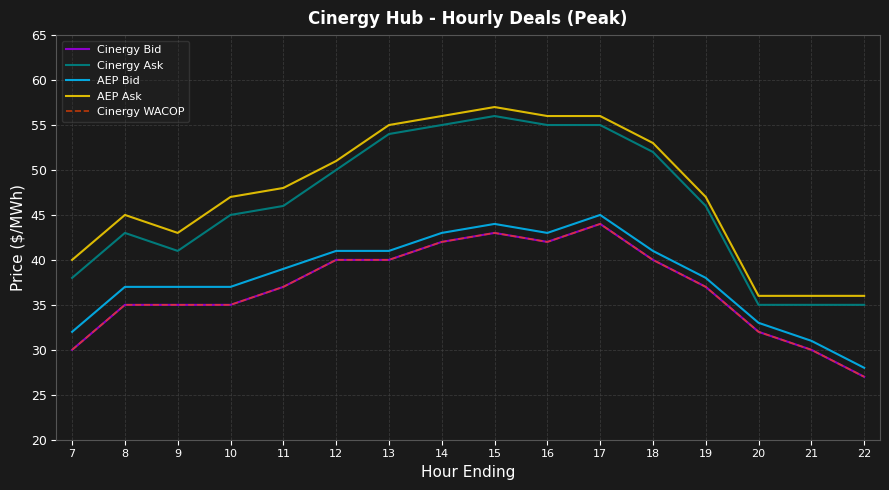

Does the chart display data point markers on the line(s)?

No